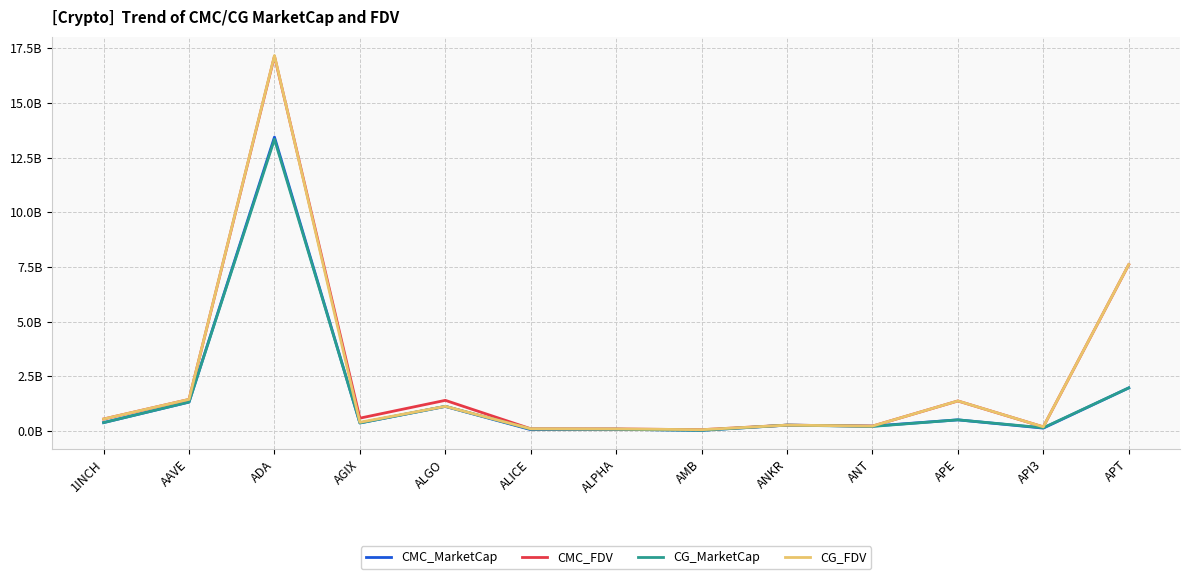

Where is CG_MarketCap nearest to the value 6682251115?

APT